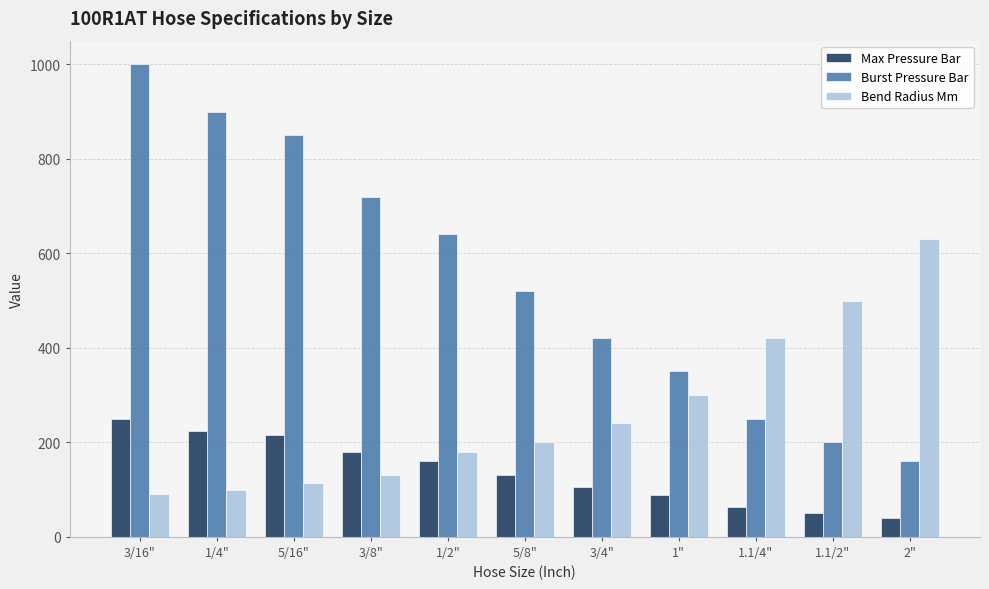

Reading left to right, what are all the values shown in this chart?

Max Pressure Bar: 250	225	215	180	160	130	105	88	63	50	40
Burst Pressure Bar: 1000	900	850	720	640	520	420	350	250	200	160
Bend Radius Mm: 90	100	115	130	180	200	240	300	420	500	630